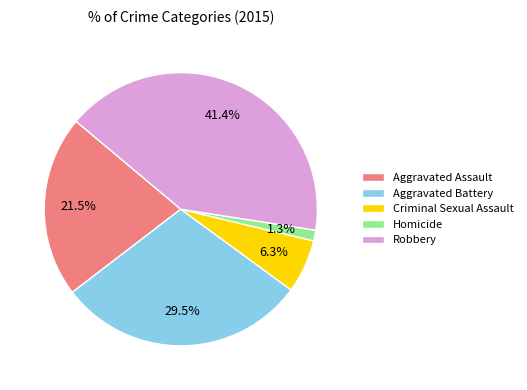

To the nearest percent, what is the difference between the largest and smallest slice percentages?

40%